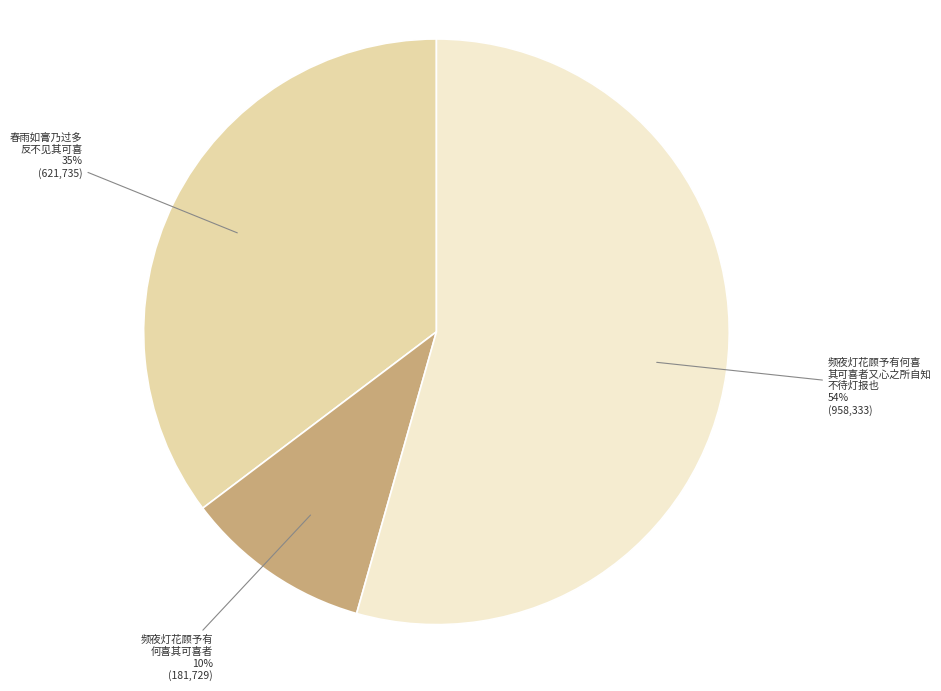

The 春雨如膏乃过多 反不见其可喜 slice represents 35% of the pie. True or false?

True